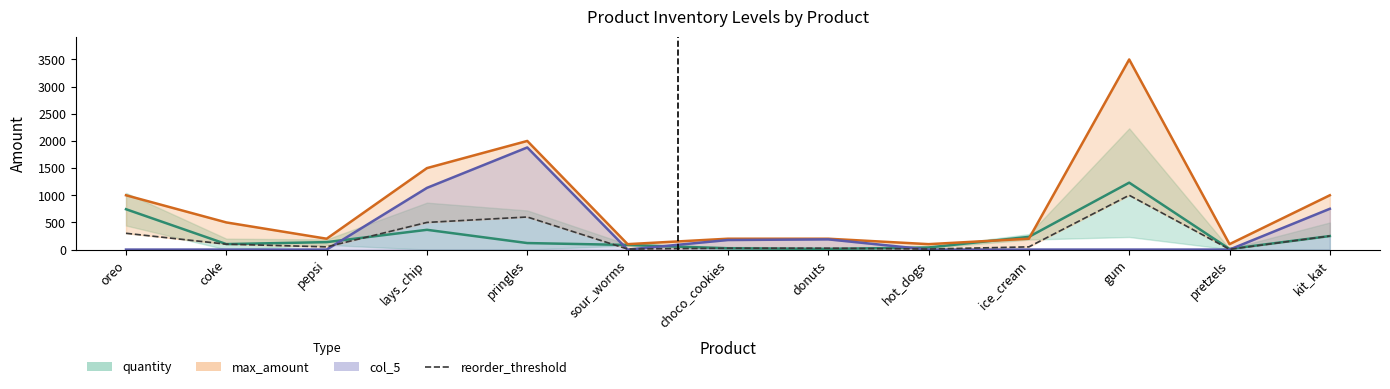

How many data points in max_amount are above 200?

6